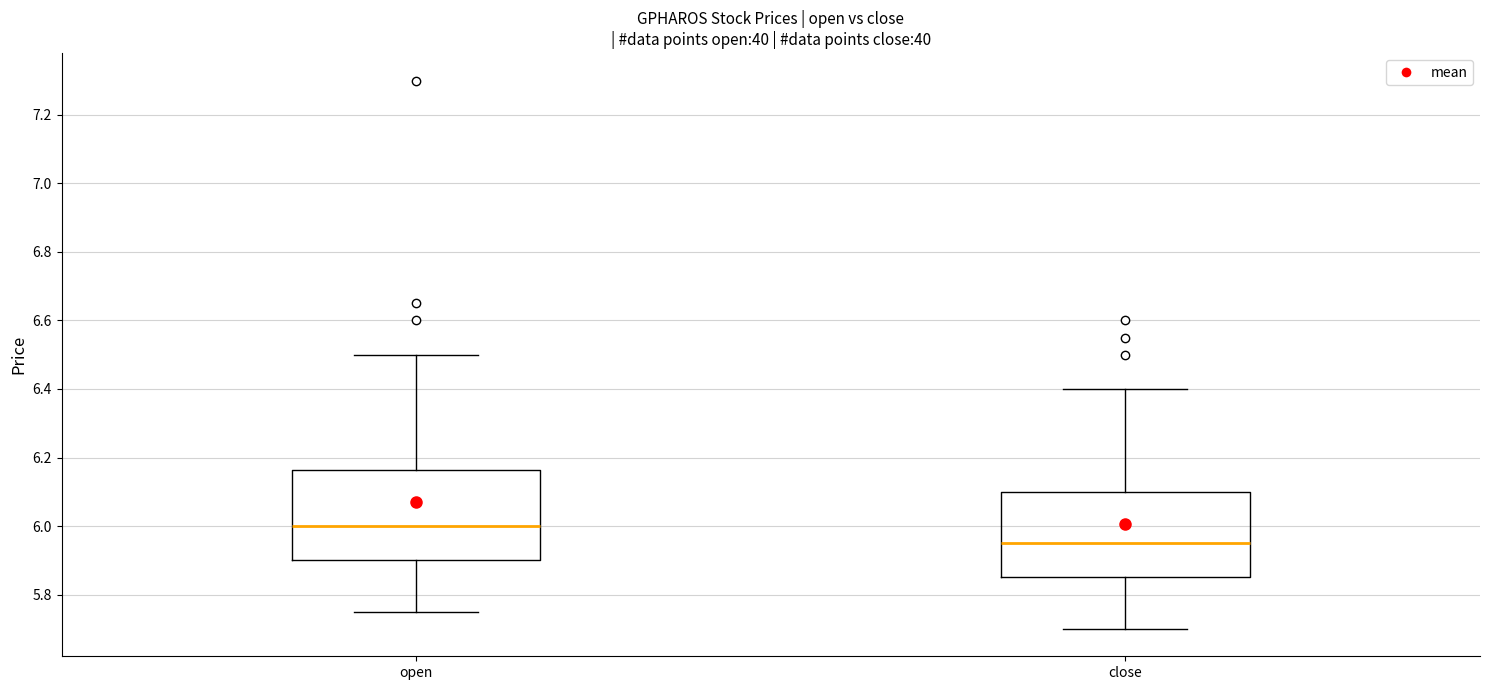

Reading left to right, transcribe this box plot: for each box, give where its median line is, the range the box spans, and where its two whiskers end, as read against the y-axis. The values are not printed on the chart, so give them approximately, as read against the axis.

open: median 6.00, box 5.90 to 6.16, whiskers 5.76 to 6.50
close: median 5.96, box 5.86 to 6.10, whiskers 5.70 to 6.40